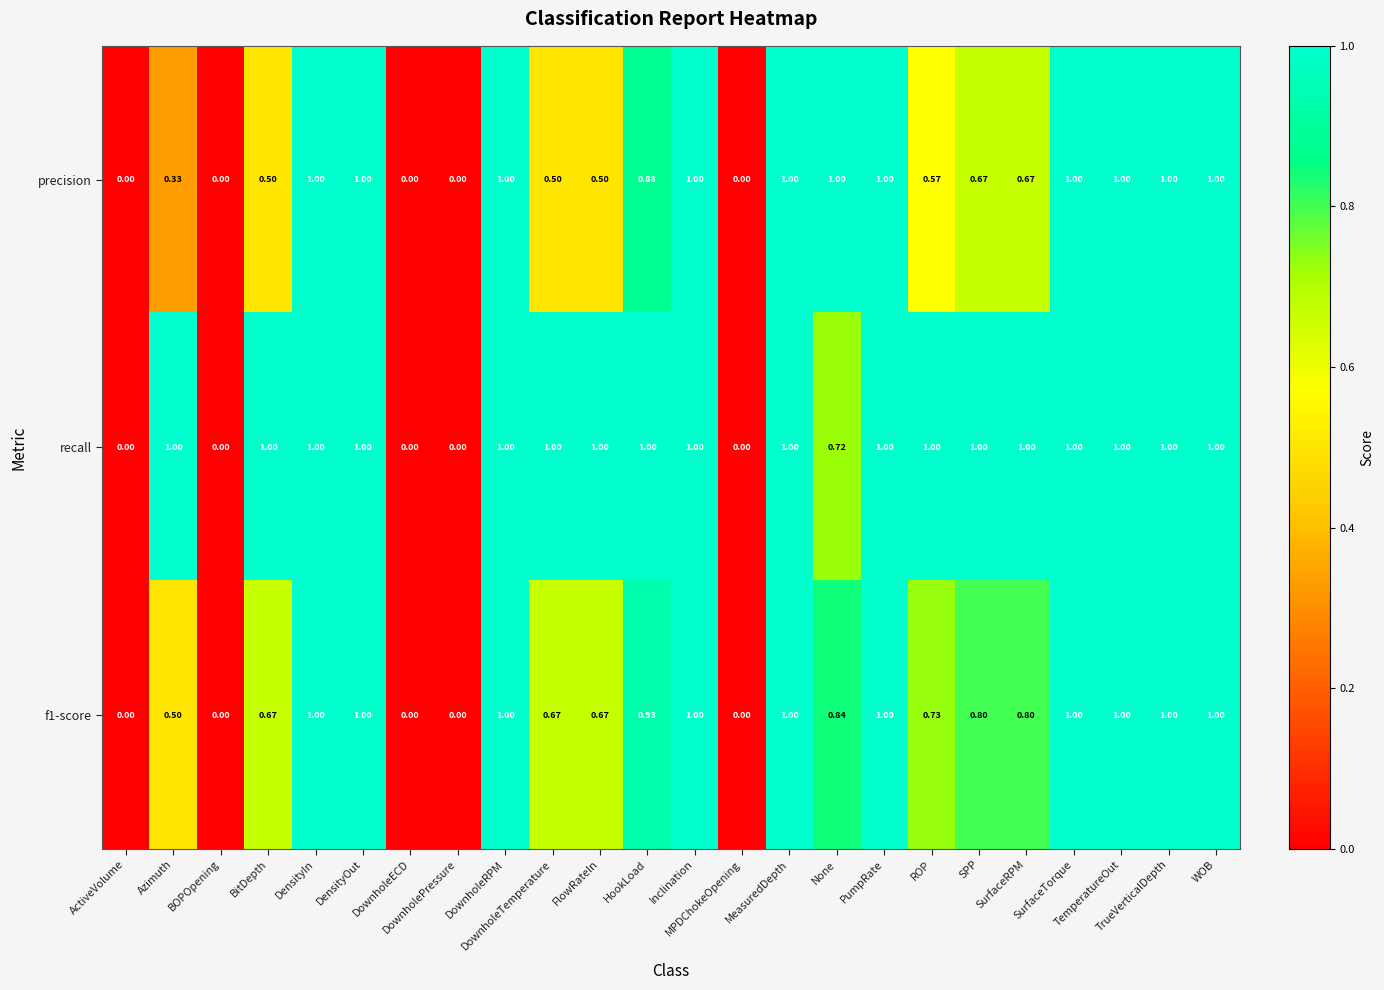

How many series are shown in this chart?

3